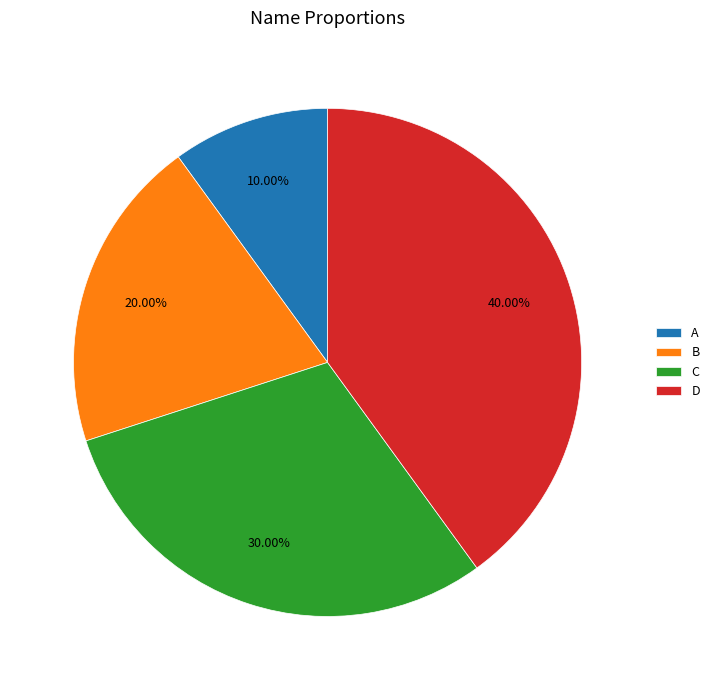

To the nearest percent, what portion does D represent?

40%